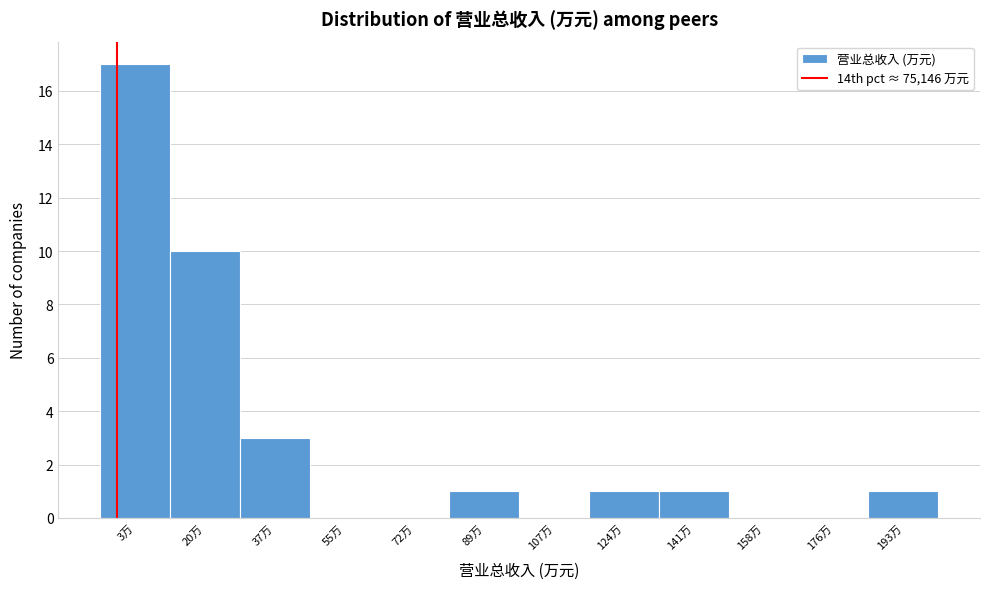

Reading left to right, list all the values displayed in this chart.

3万=17	20万=10	37万=3	55万=0	72万=0	89万=1	107万=0	124万=1	141万=1	158万=0	176万=0	193万=1